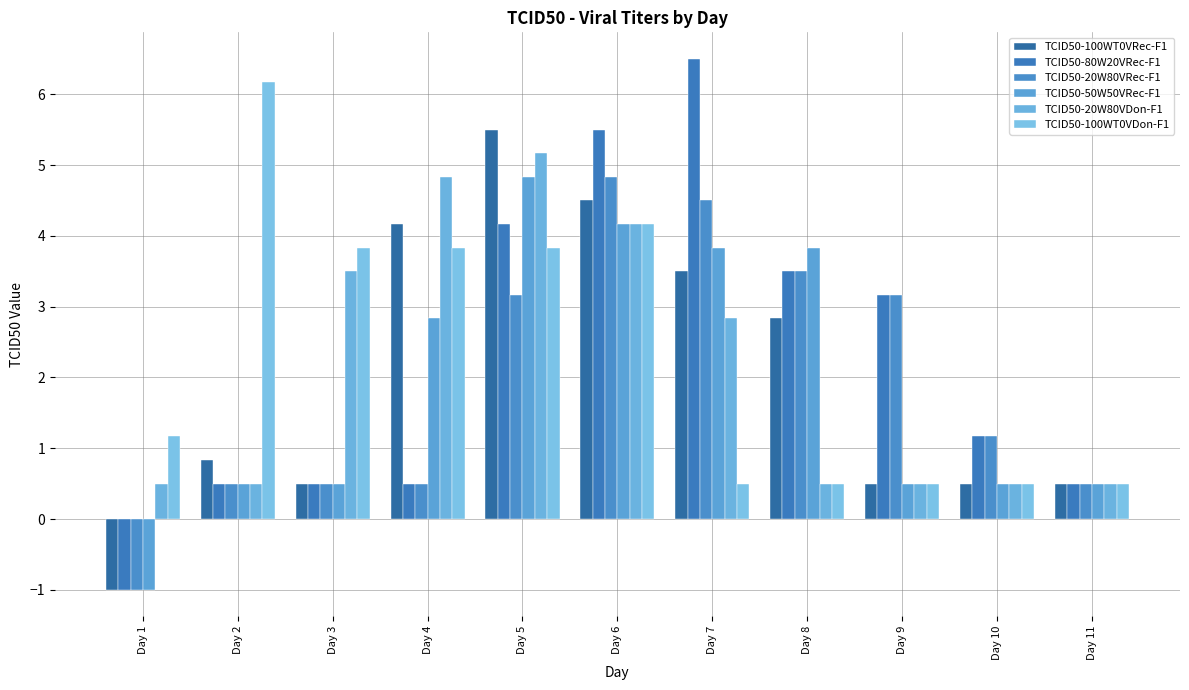

What is the lowest value of the TCID50-80W20VRec-F1 series?

-1.0